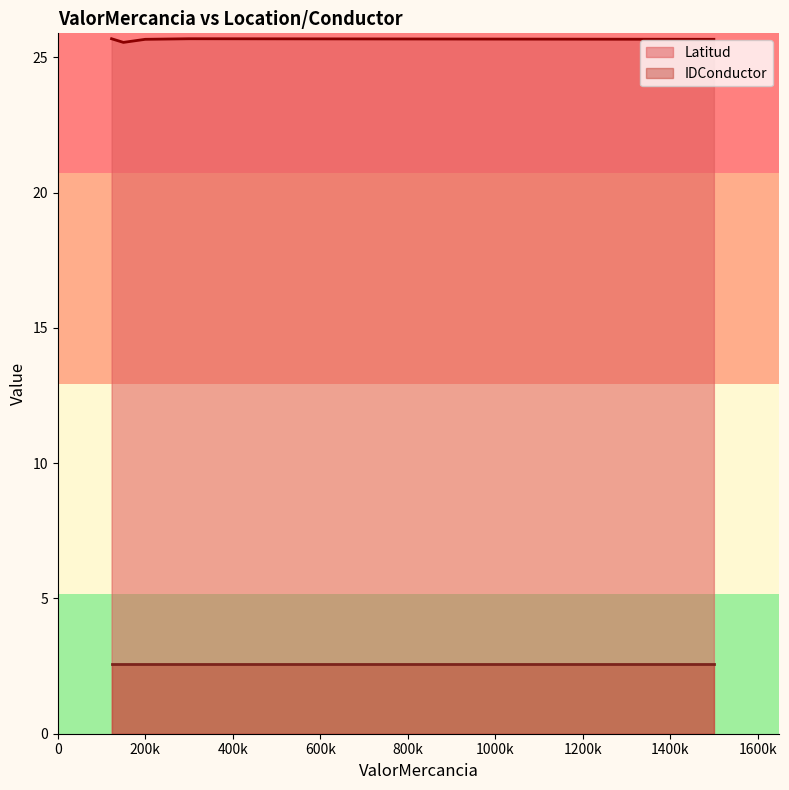

At which category is the sum across all series the highest?

300000